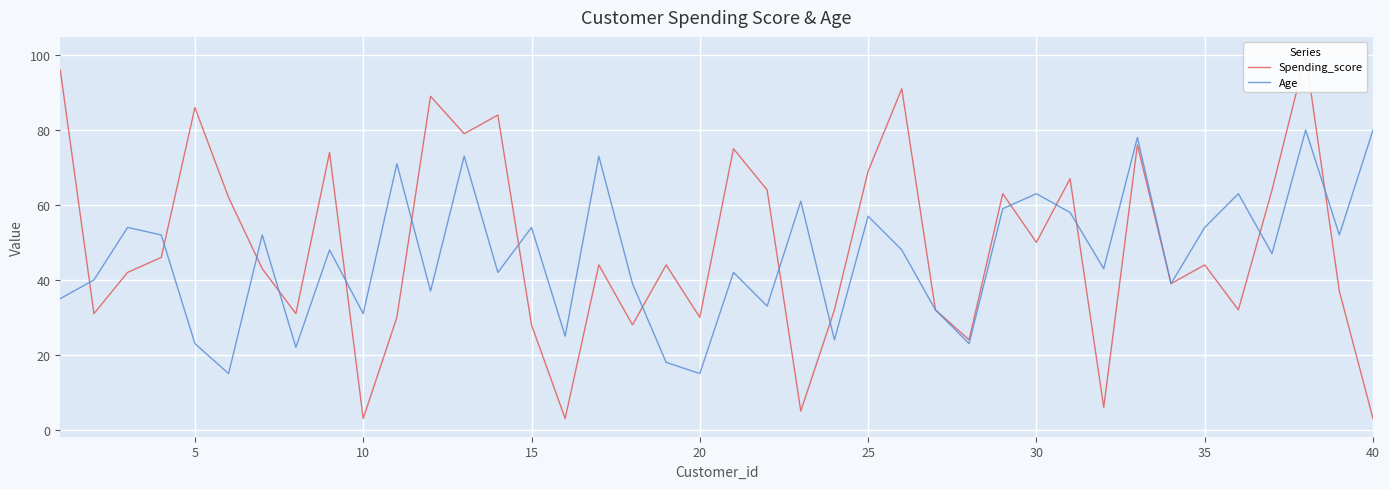

How many interior local peaks does the Age series have?

14